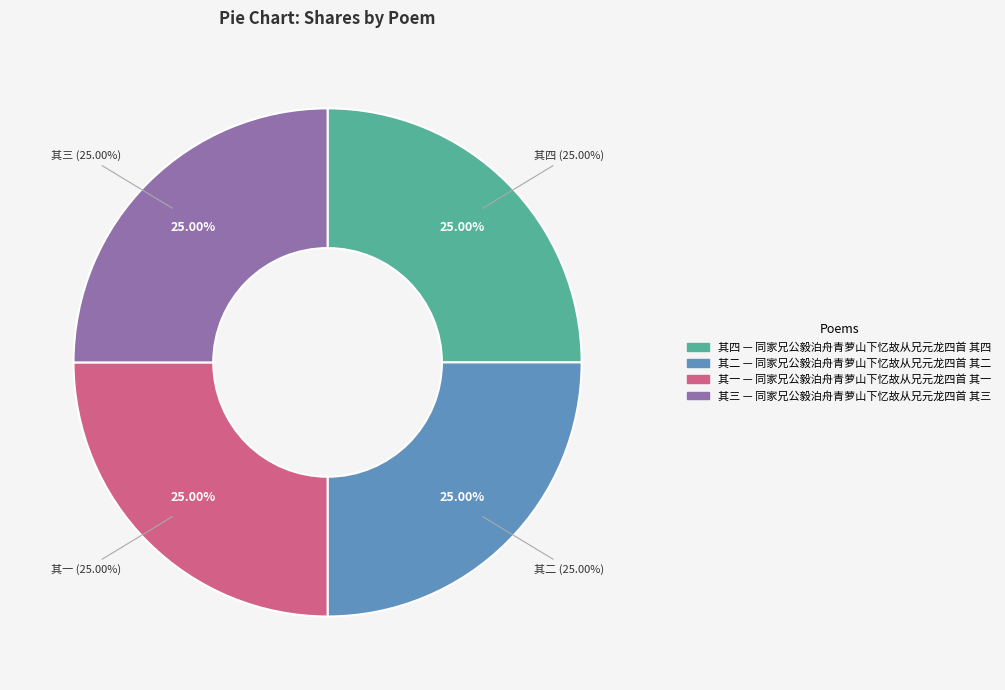

Rank the categories by value from highest to lowest.

同家兄公毅泊舟青萝山下忆故从兄元龙四首 其四, 同家兄公毅泊舟青萝山下忆故从兄元龙四首 其三, 同家兄公毅泊舟青萝山下忆故从兄元龙四首 其二, 同家兄公毅泊舟青萝山下忆故从兄元龙四首 其一